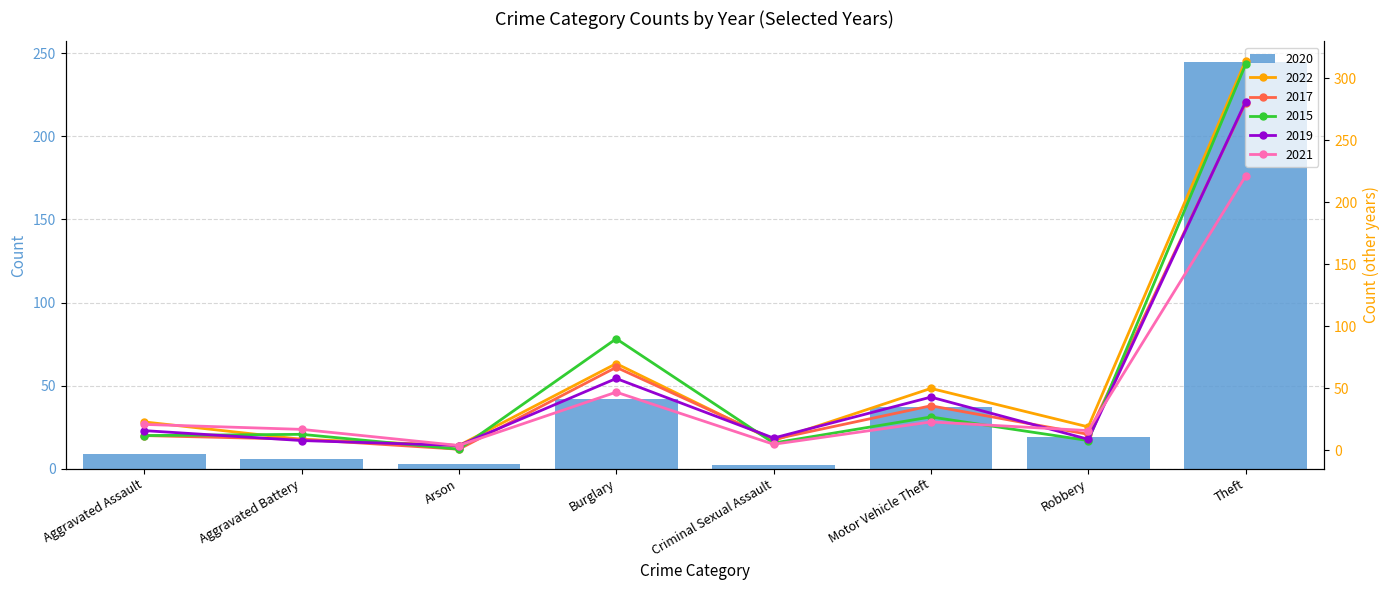

At which label is 2022 closest to 159?

Burglary